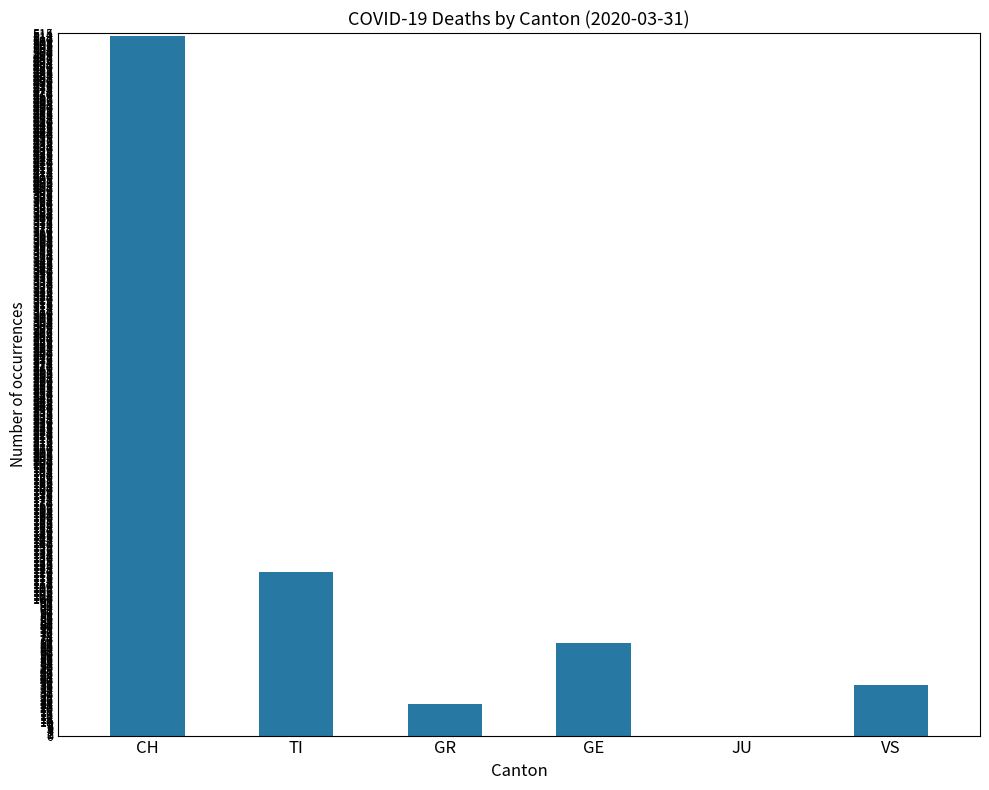

What is the greatest value displayed?

513